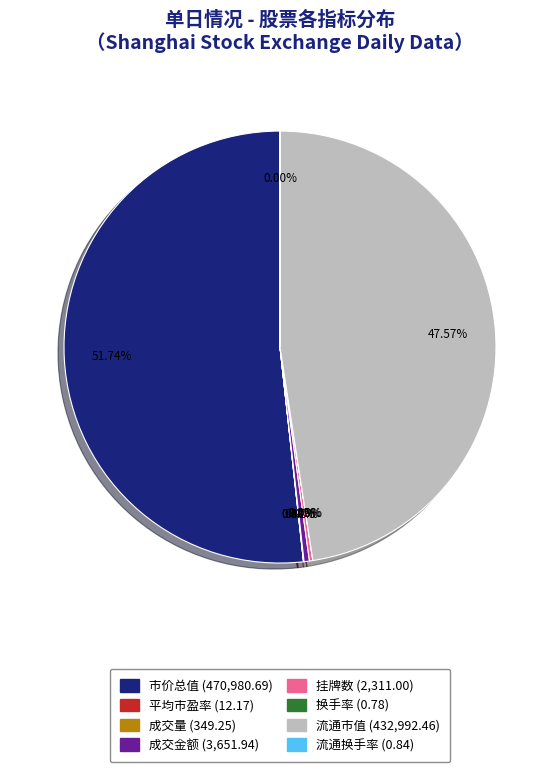

What is the largest slice in the pie chart?

市价总值